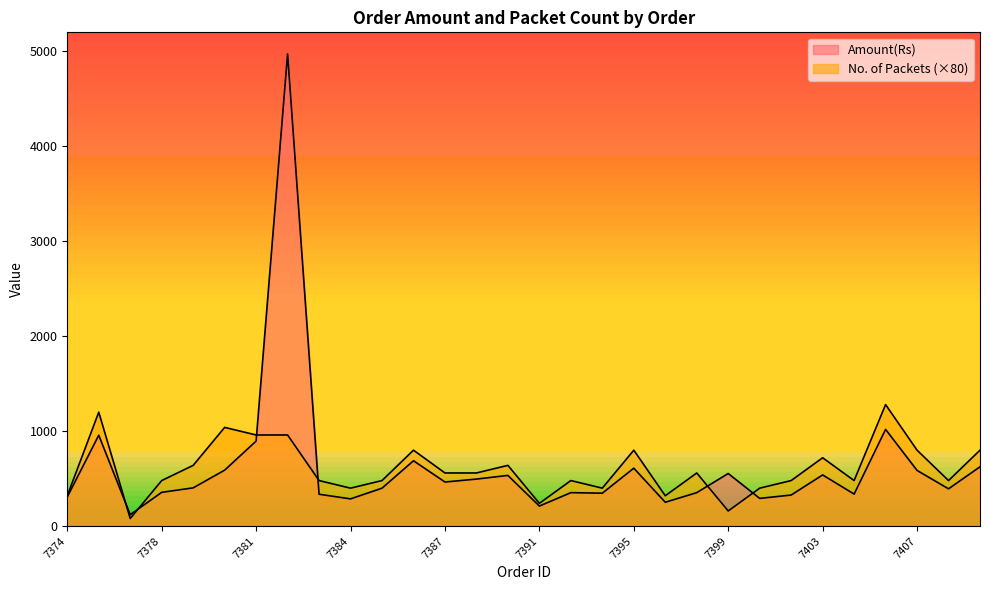

Reading left to right, what are all the values shown in this chart?

Amount(Rs): 308.0	957.6	120.6	356.2	403.2	589.7	896.0	4972.8	336.0	287.3	399.8	688.8	464.8	495.6	534.2	211.5	352.8	347.2	610.4	251.6	352.8	554.4	292.3	327.6	539.3	337.7	1019.2	586.9	393.1	625.0
No. of Packets: 320.0	1200.0	80.0	480.0	640.0	1040.0	960.0	960.0	480.0	400.0	480.0	800.0	560.0	560.0	640.0	240.0	480.0	400.0	800.0	320.0	560.0	160.0	400.0	480.0	720.0	480.0	1280.0	800.0	480.0	800.0